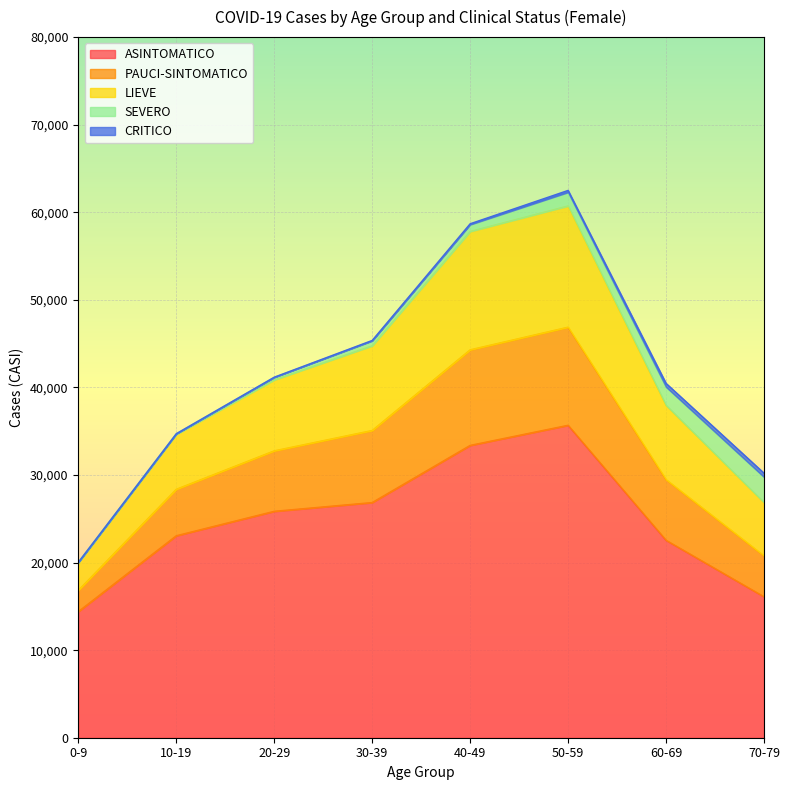

What is the difference between the ASINTOMATICO values at 40-49 and 50-59?

2296